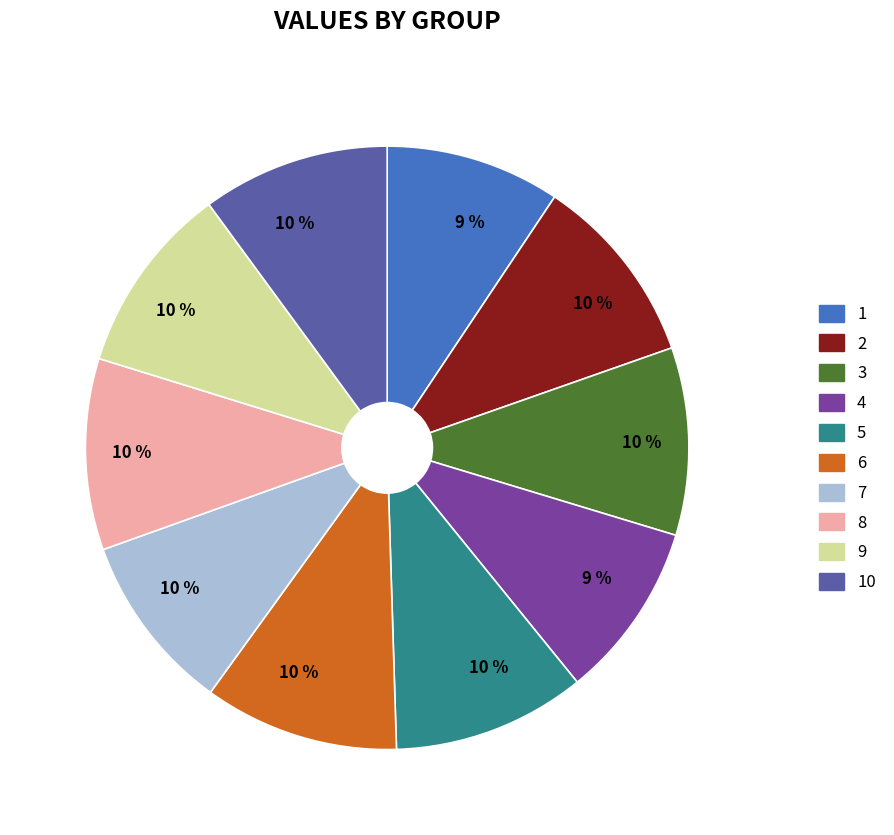

True or false: 1 accounts for 21% of the total.

False